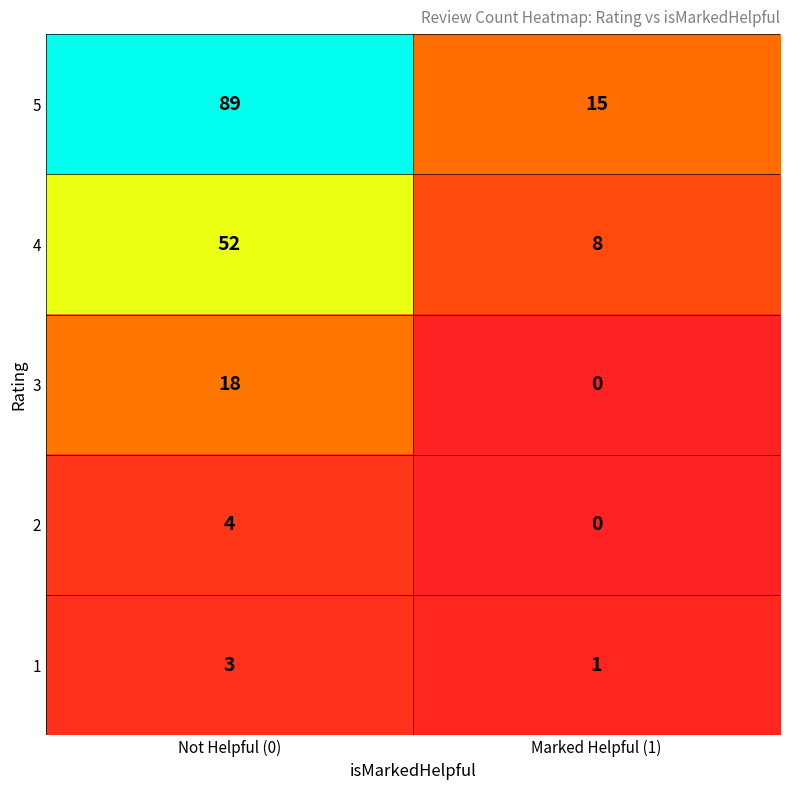

What is the total value across all series at Not Helpful (0)?

166